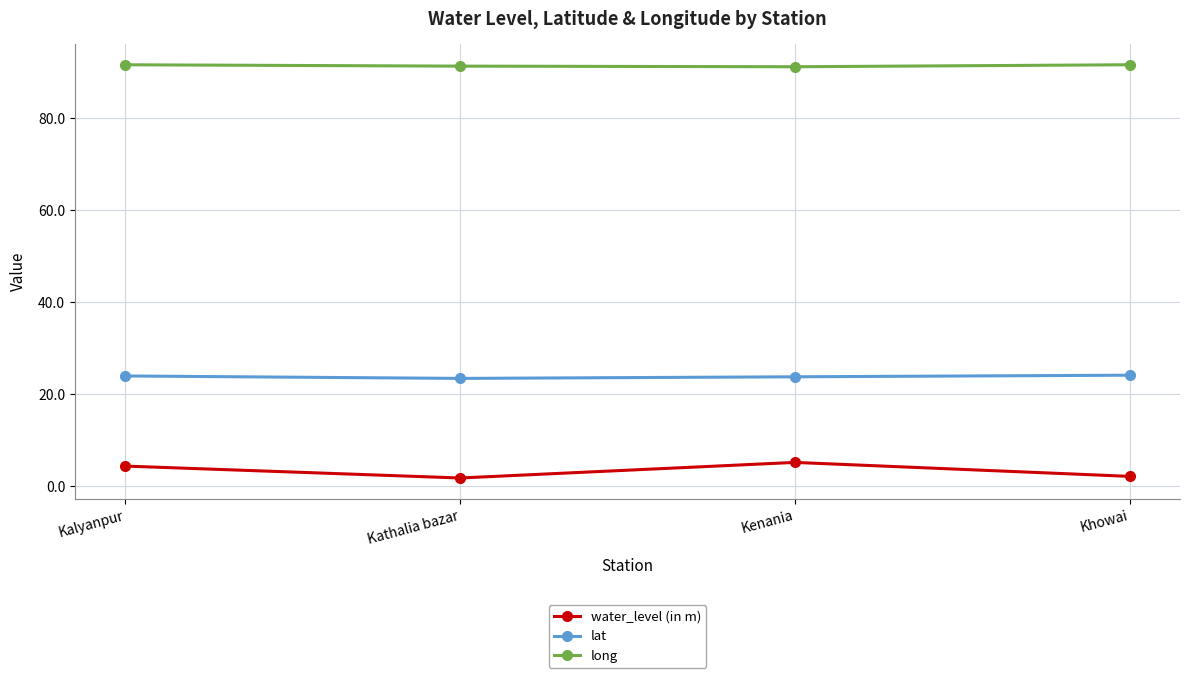

True or false: lat has more than 1 interior local peaks.

False